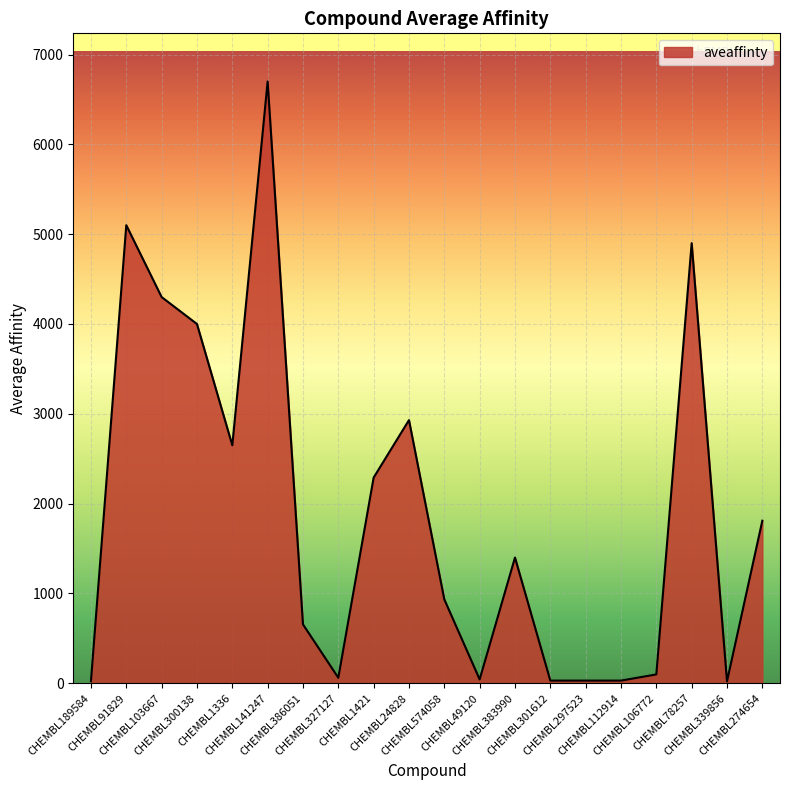

What is the smallest value displayed?

21.5